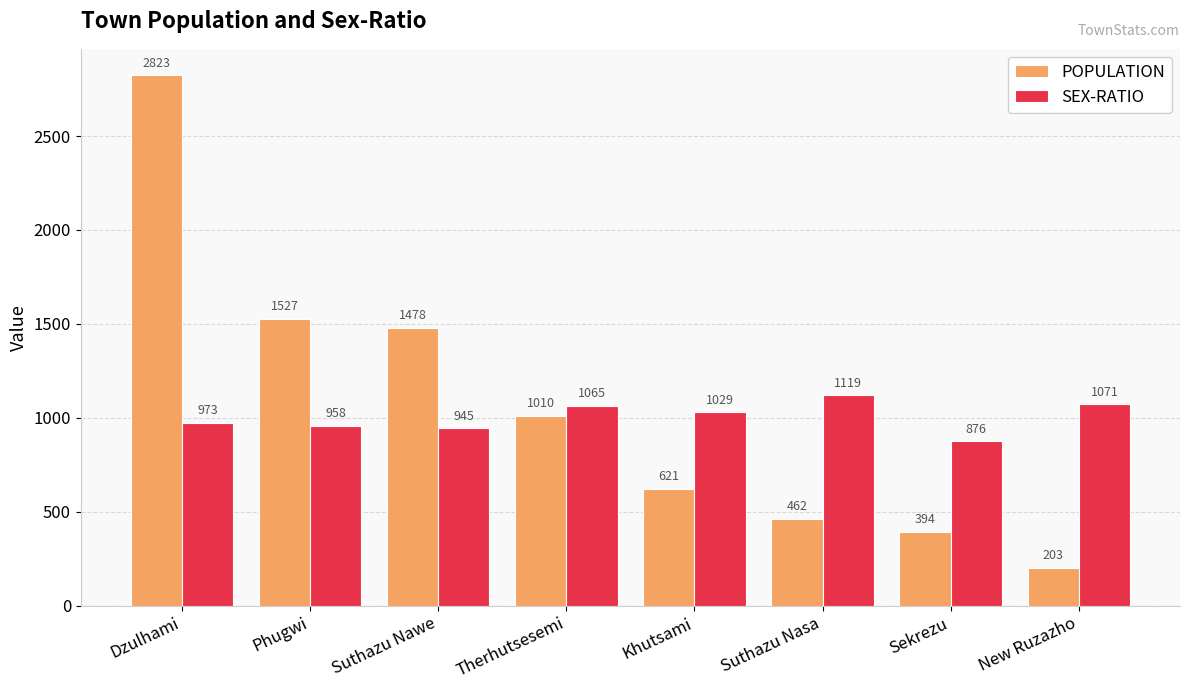

What is the difference between the maximum and second lowest values in the SEX-RATIO series?

174